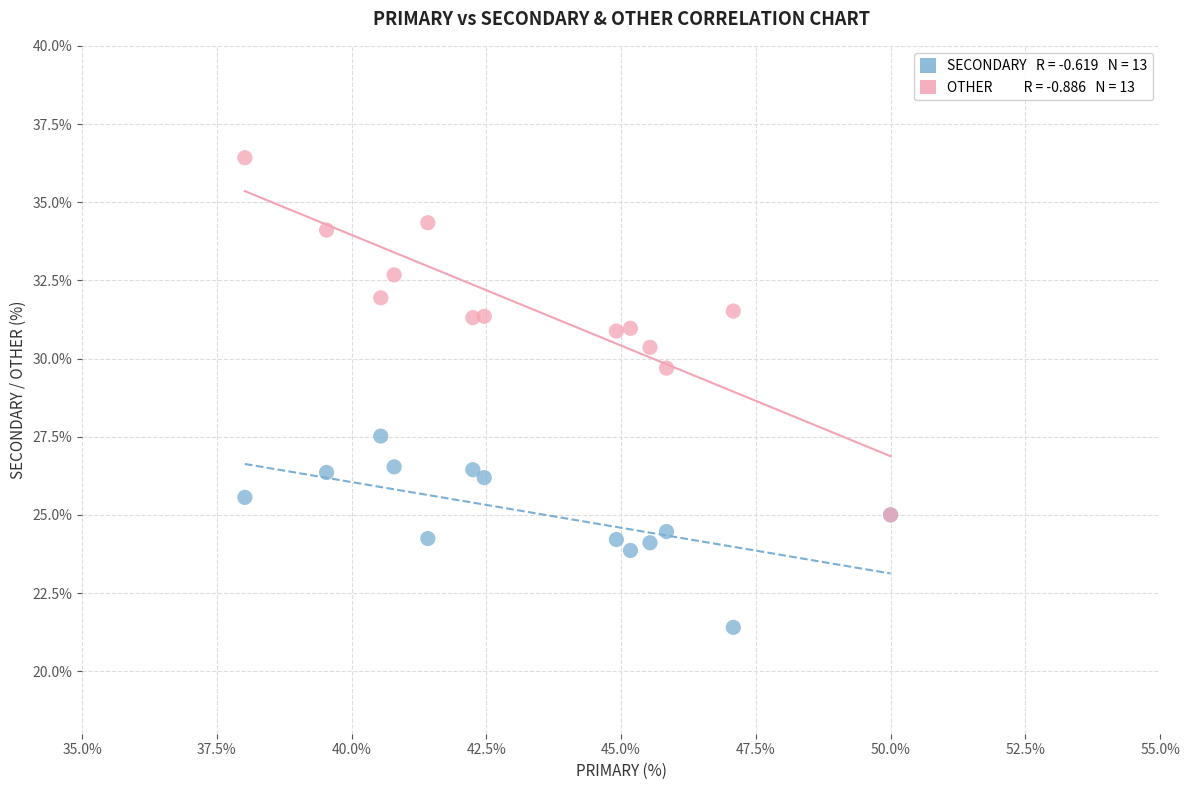

Across all series, what Y value is closest to 28?

27.5